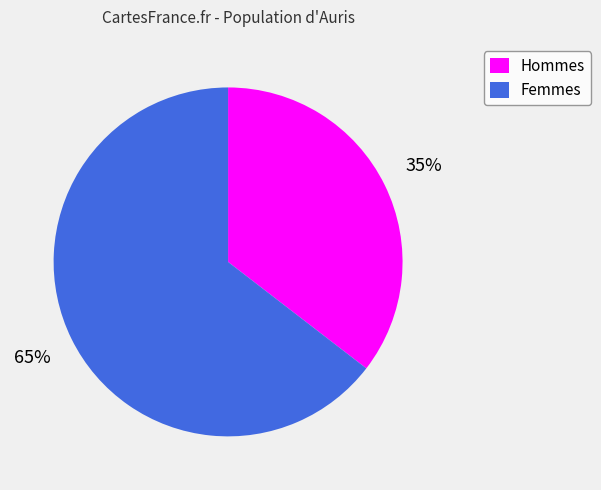

Do Femmes and Hommes together represent more than half of the pie?

Yes